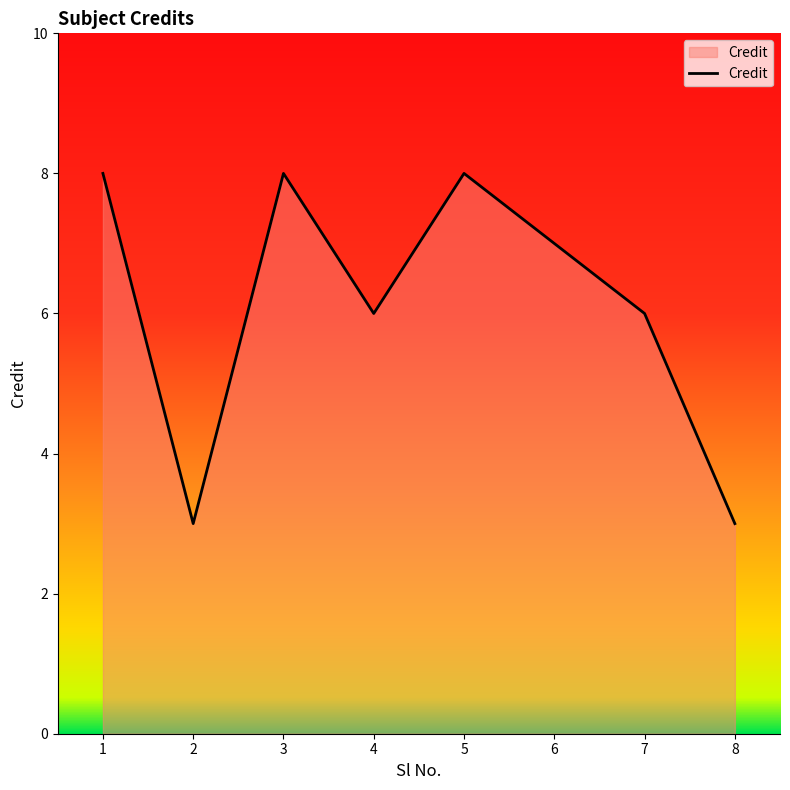

At which category does the data reach its first local valley?

2